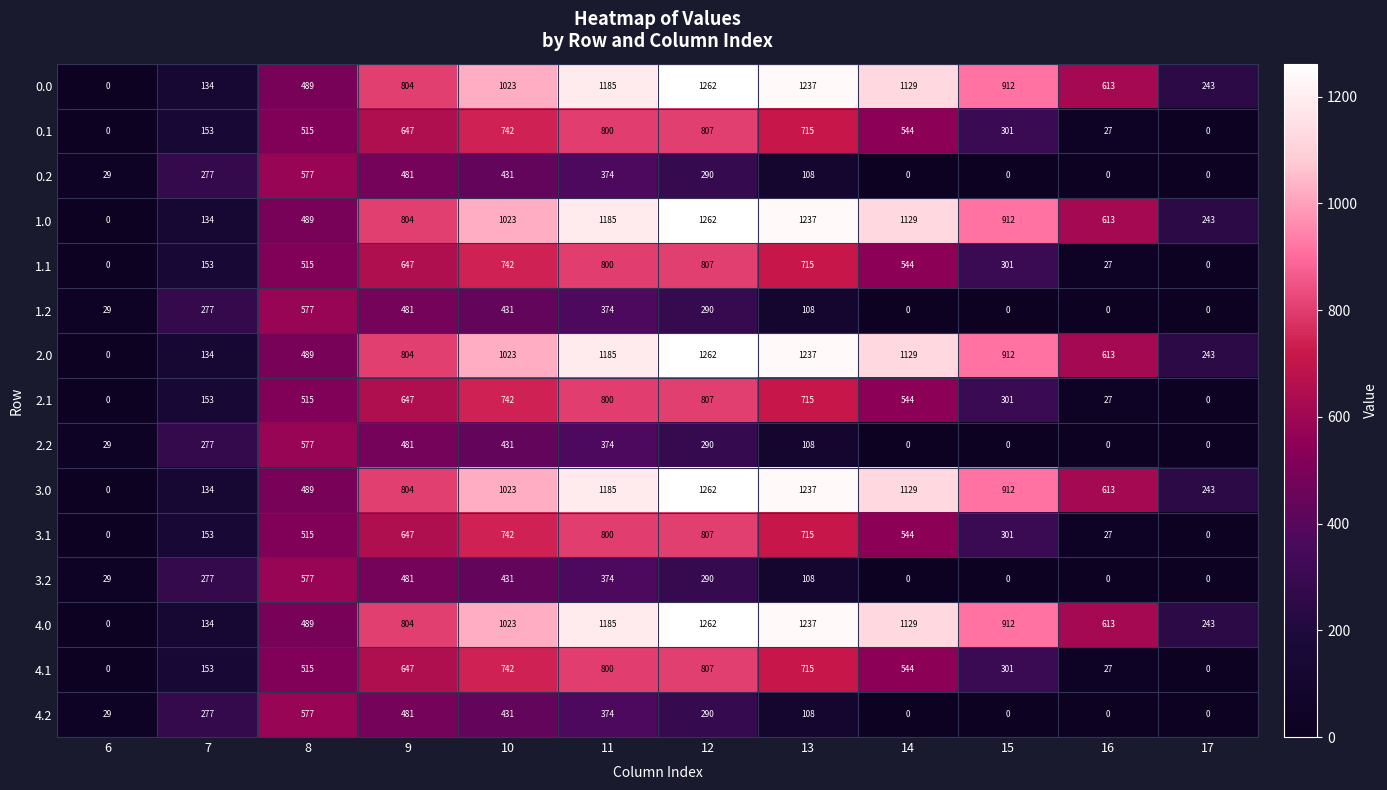

List the labels in order of 0.0 value, largest first.

12, 13, 11, 14, 10, 15, 9, 16, 8, 17, 7, 6